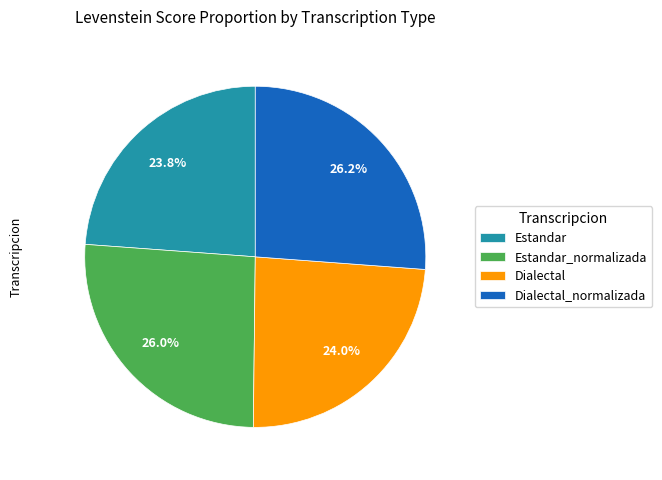

Between Dialectal_normalizada and Estandar, which is larger?

Dialectal_normalizada